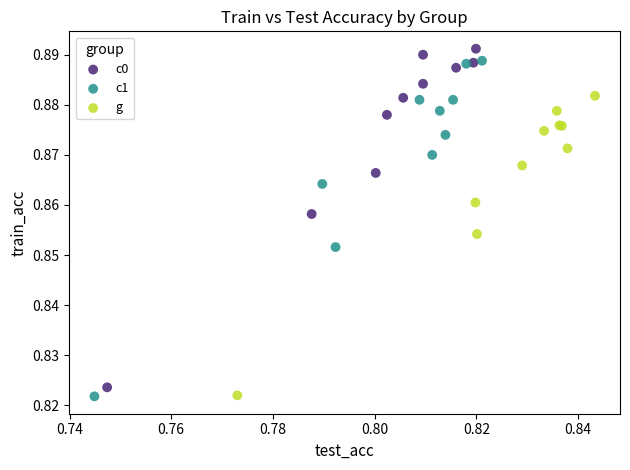

What are all the series names shown in the legend?

c0, c1, g